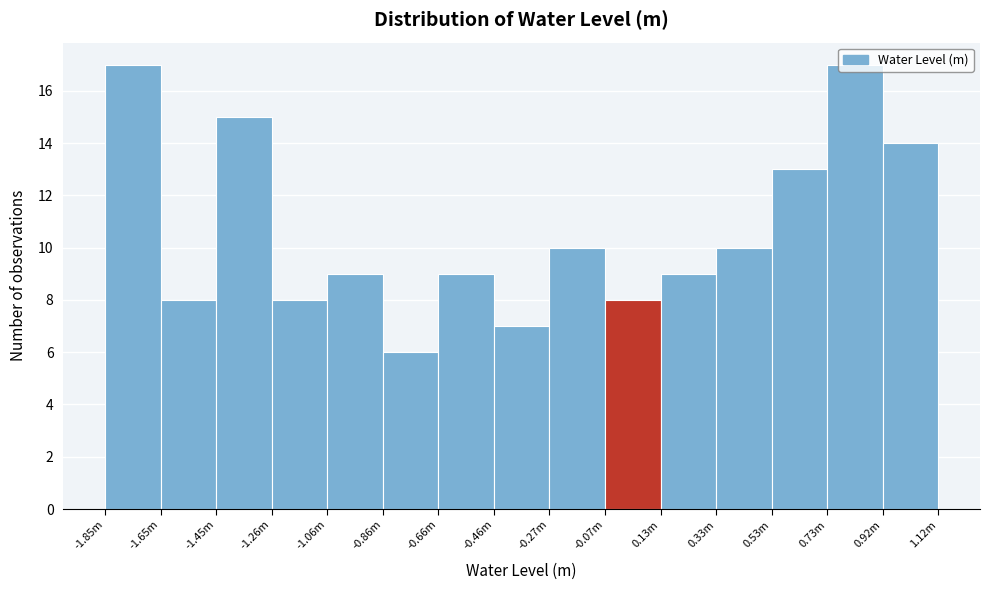

What is the maximum value shown in the chart?

17